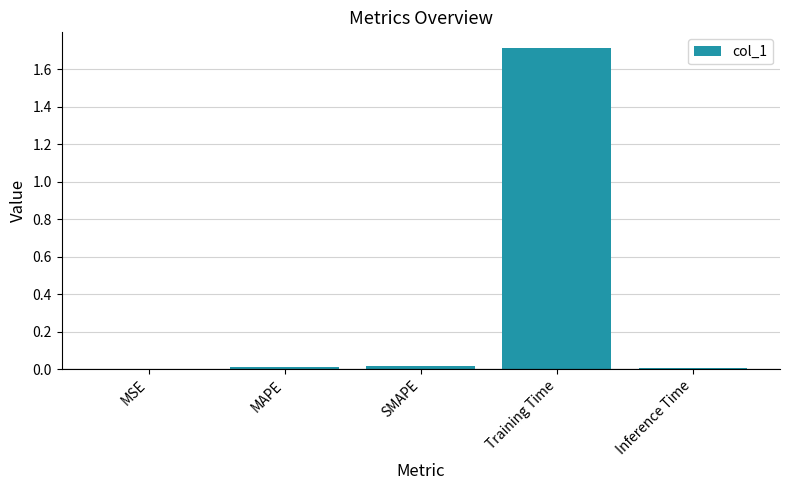

What is the greatest value displayed?

1.7